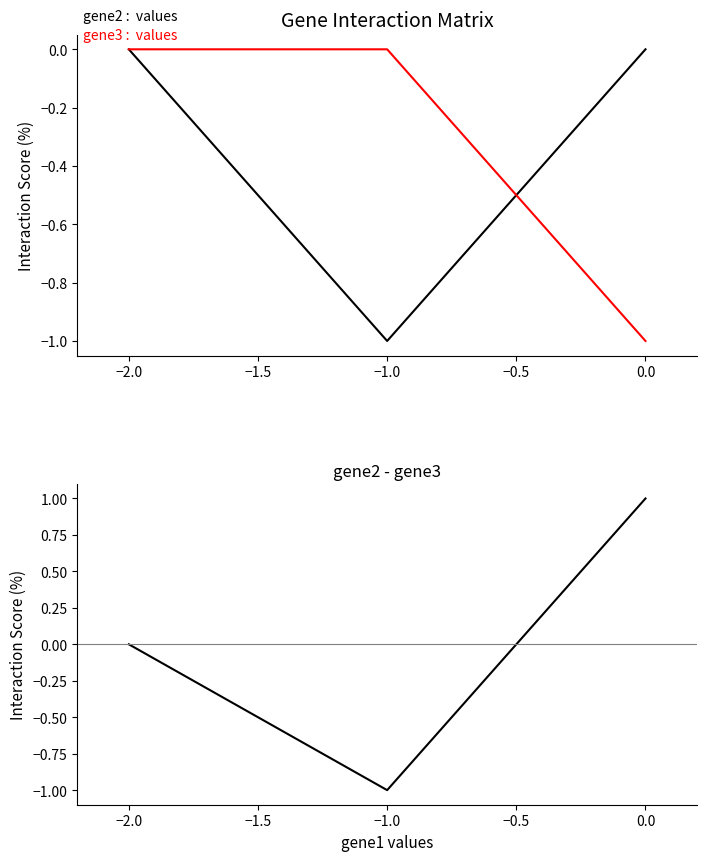

Between 0.0 and −1.0, which series saw the biggest shift?

gene2 - gene3